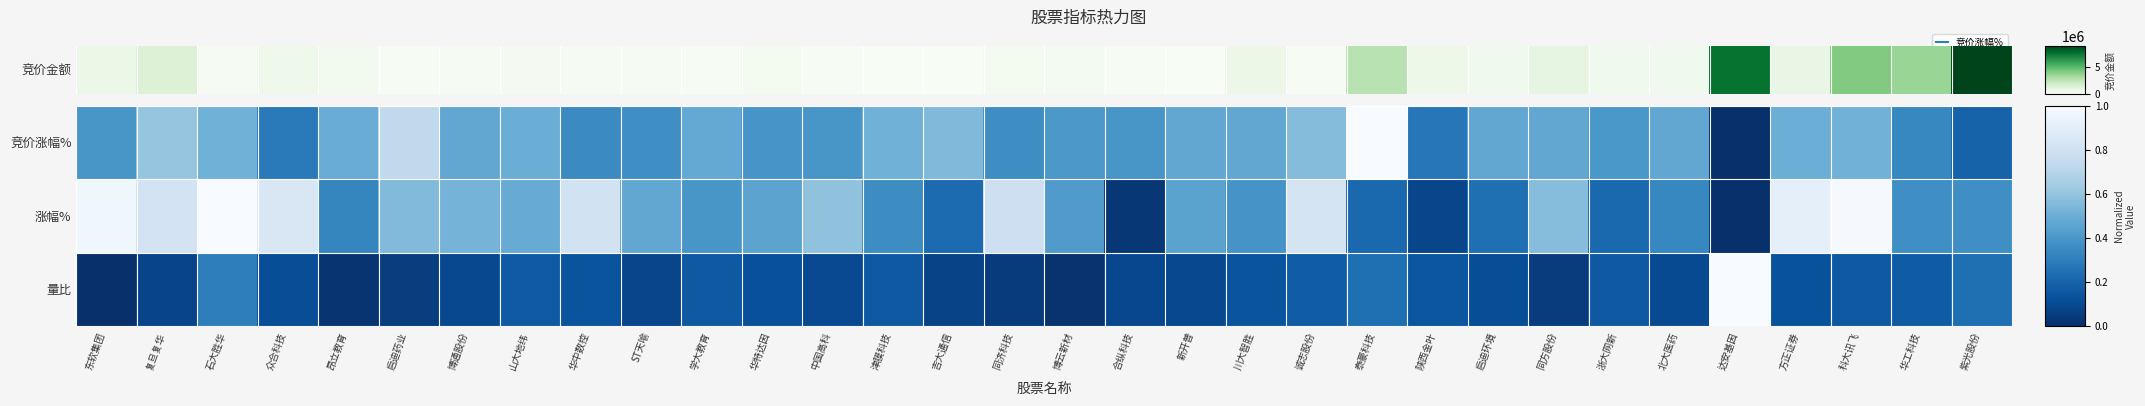

Which series changed the most between 启迪药业 and 博云新材?

涨幅%